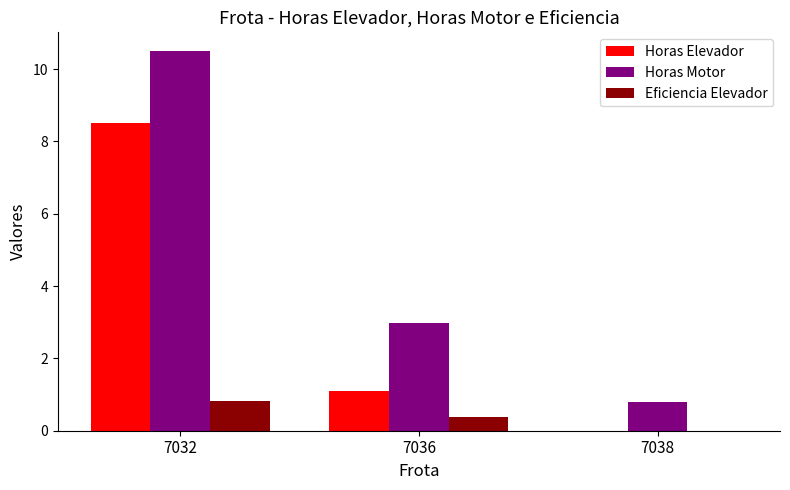

Where is Horas Motor nearest to the value 5?

7036